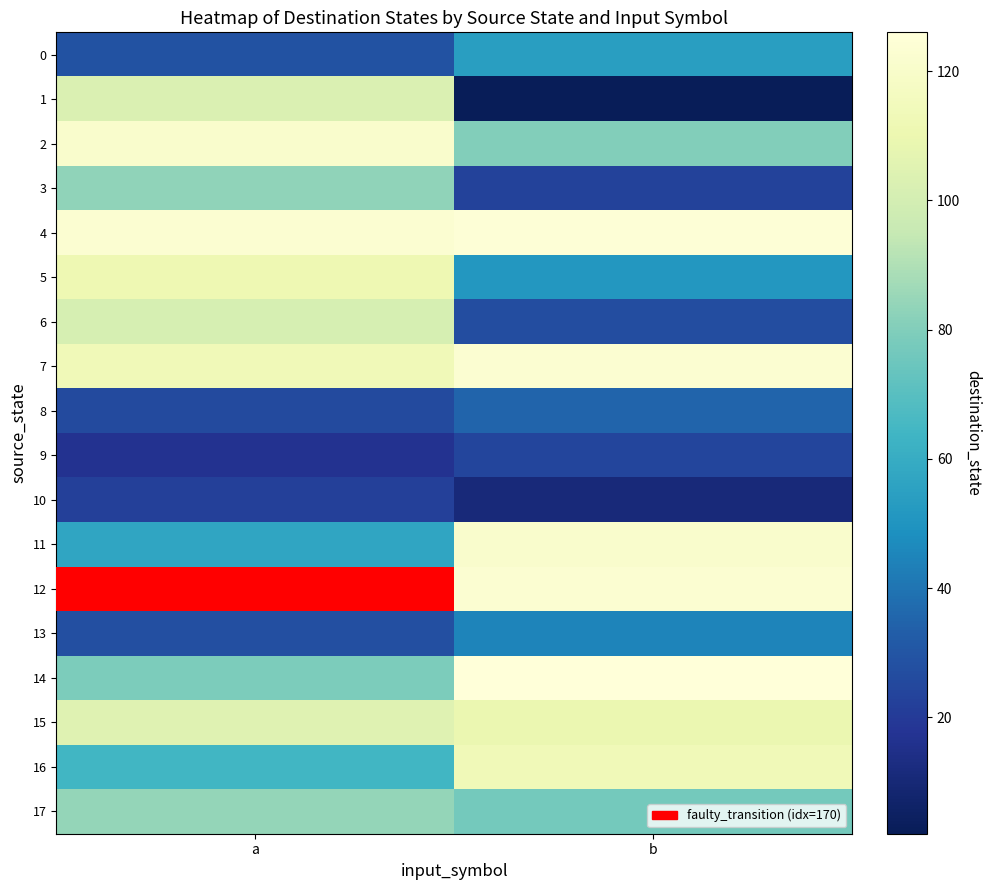

What is the spread (max minus min) of values at b?

124